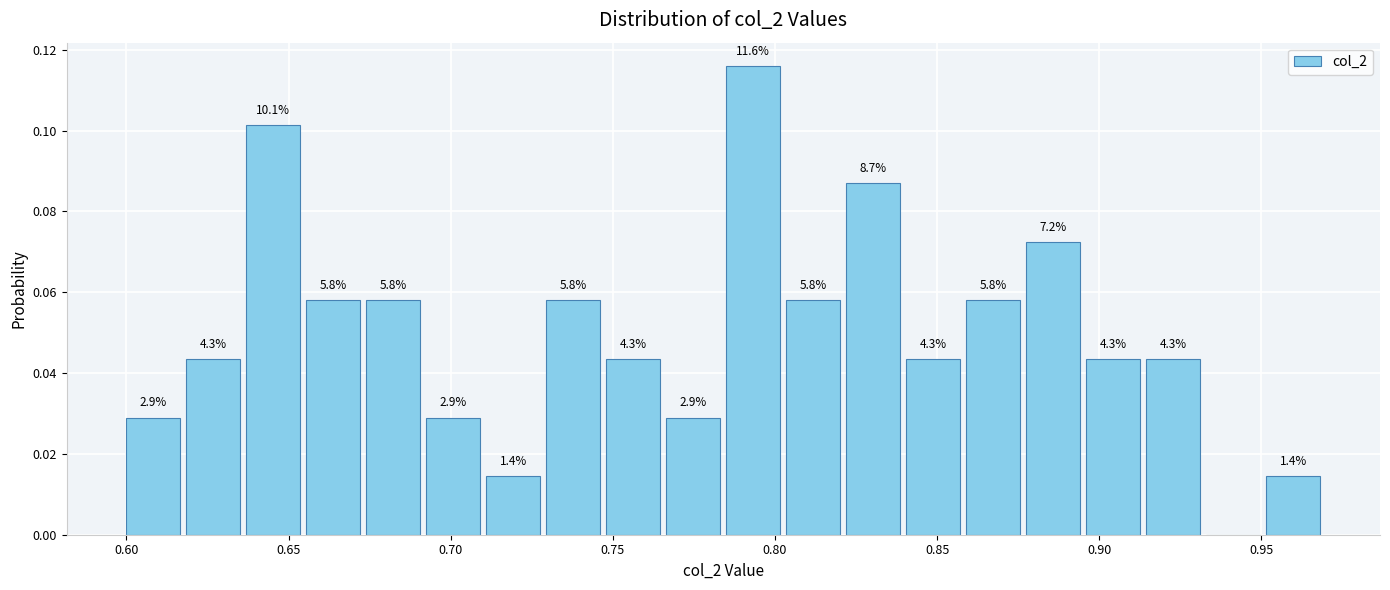

Read against the x-axis, roughly where is the centre of the tallest bar?

0.795